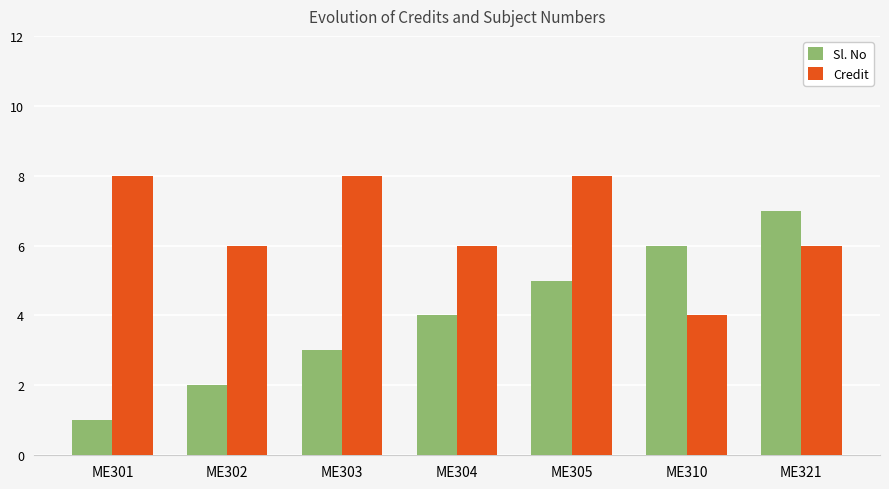

What is the total value across all series at ME301?

9